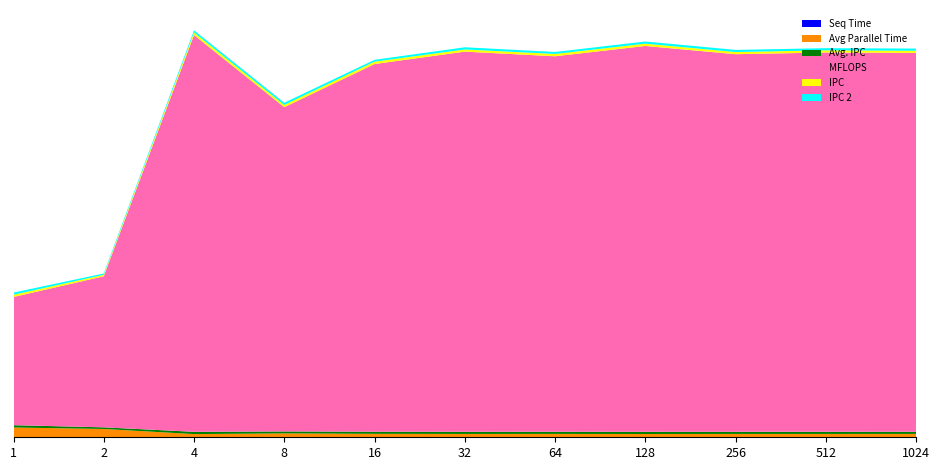

Reading left to right, what are all the values shown in this chart?

Seq Time: 0.0	0.0	0.1	0.0	0.1	0.1	0.1	0.1	0.1	0.1	0.1
Avg Parallel Time: 8.7	7.4	2.8	3.4	3.0	2.9	3.0	2.9	3.0	2.9	3.0
Avg. IPC: 2.1	1.5	2.0	1.8	1.9	1.9	1.9	2.0	1.9	1.9	1.9
MFLOPS: 114.7	135.2	355.0	290.1	328.9	340.1	335.9	345.2	337.8	339.4	339.0
IPC: 2.0	1.2	2.3	2.0	2.1	1.9	2.1	2.1	1.9	1.9	1.9
IPC 2: 1.9	1.2	1.9	2.0	1.6	2.0	1.8	1.9	1.9	1.9	1.9